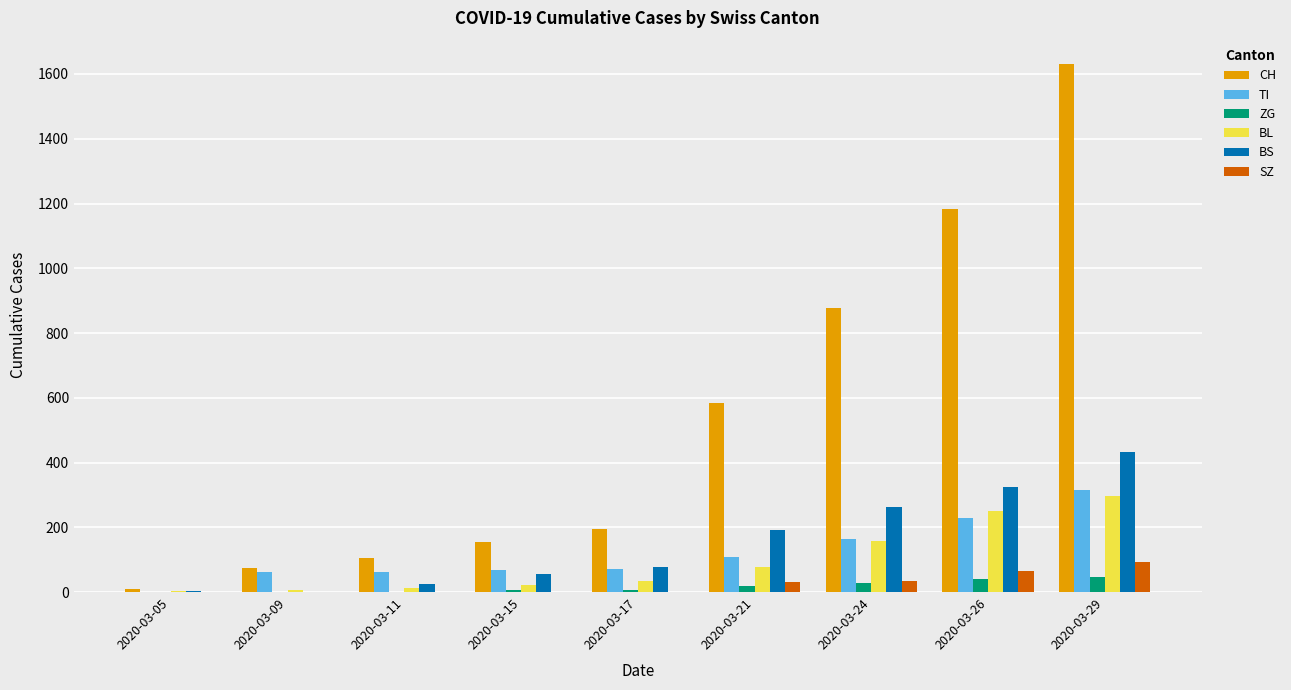

What value does the BL series have at 2020-03-11, to the nearest 5?

15